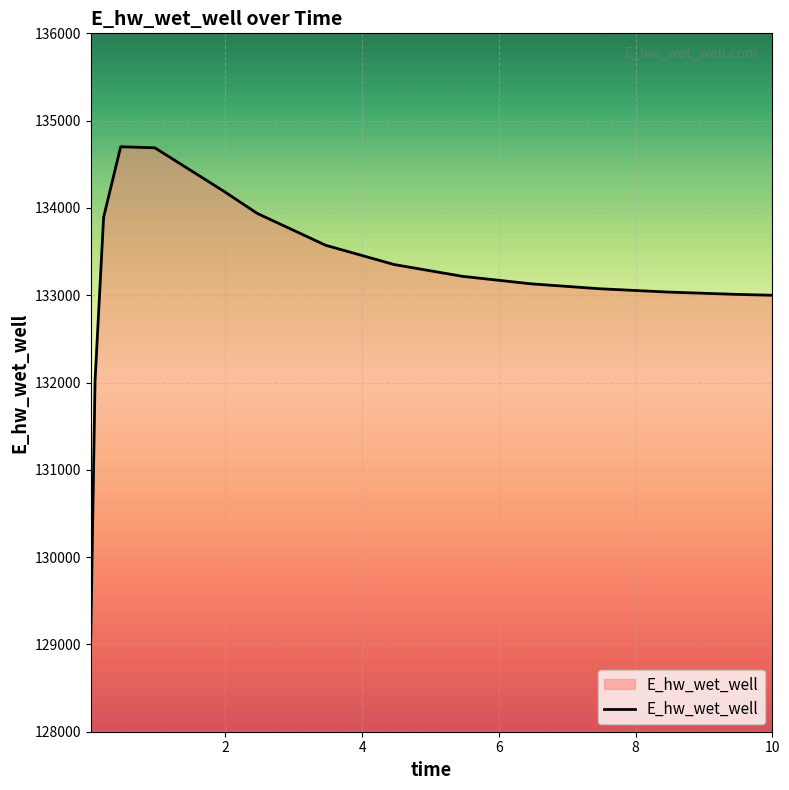

What is the difference between the maximum and minimum values?

5603.5